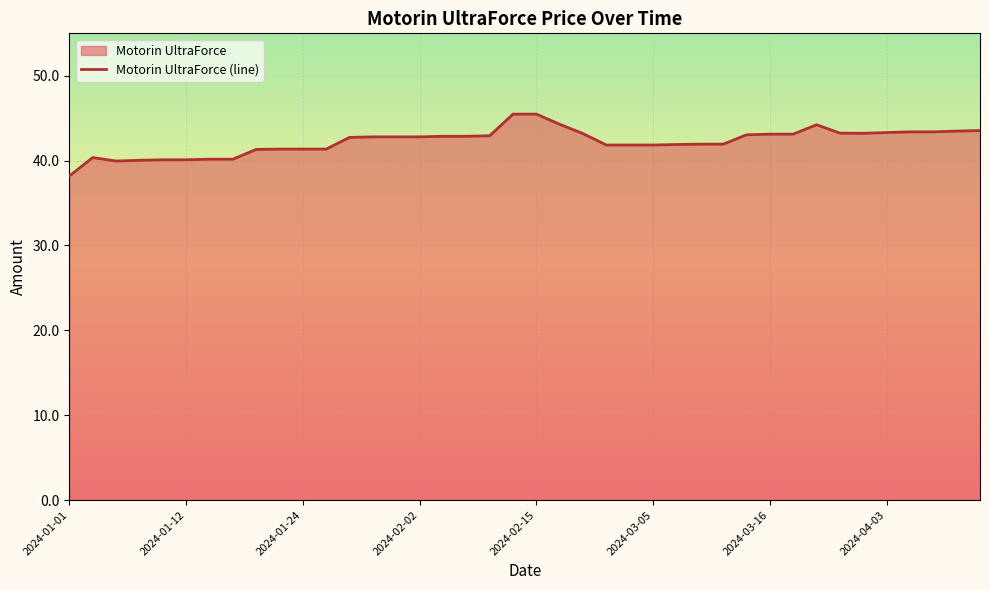

What is the greatest value displayed?

45.5